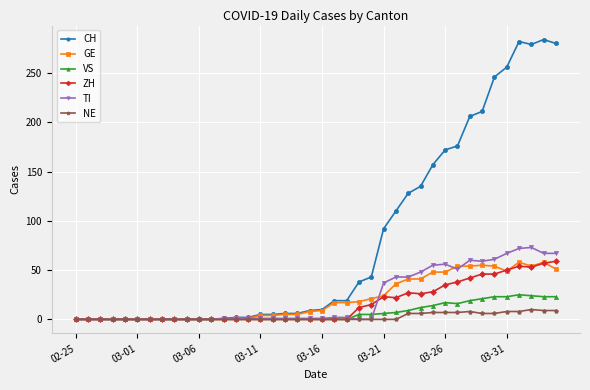

At how many categories does at least one series exceed 86?

15